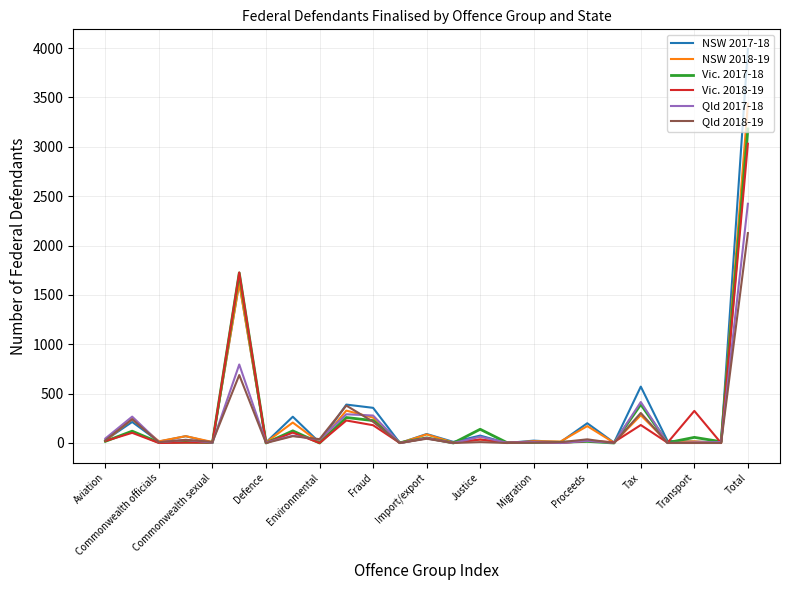

What is the difference between the maximum and minimum values in the Qld 2017-18 series?

2423